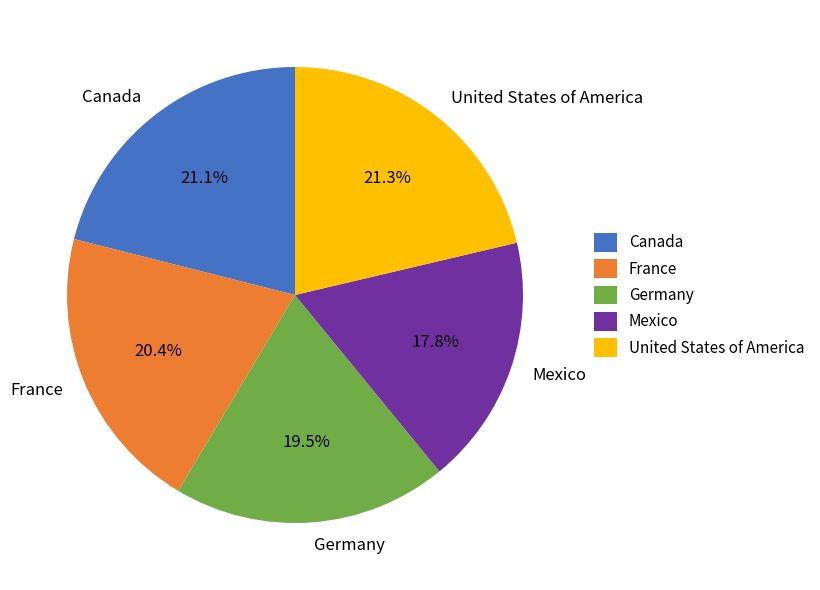

Is it true that France is 26% of the pie?

False